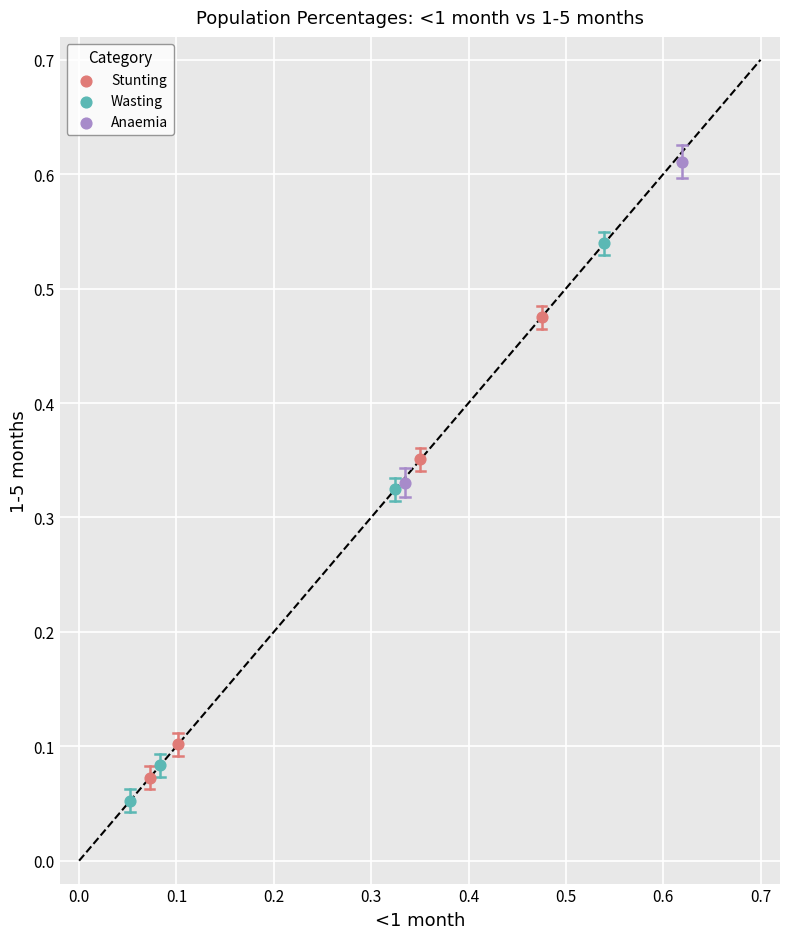

Which series reaches the minimum Y coordinate?

Wasting